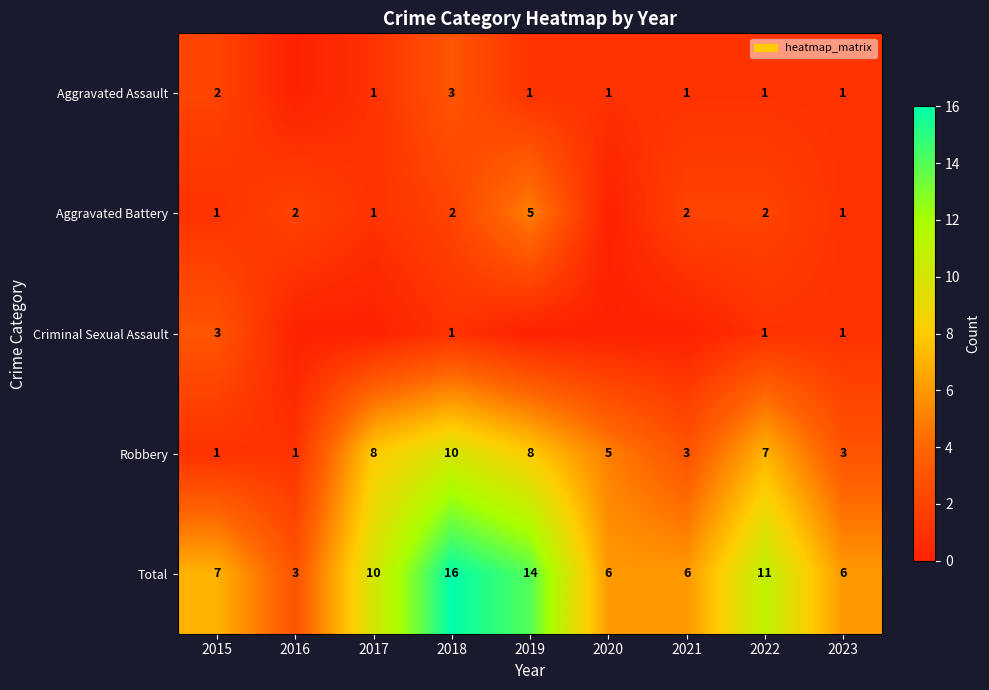

Count the number of data series in this chart.

5